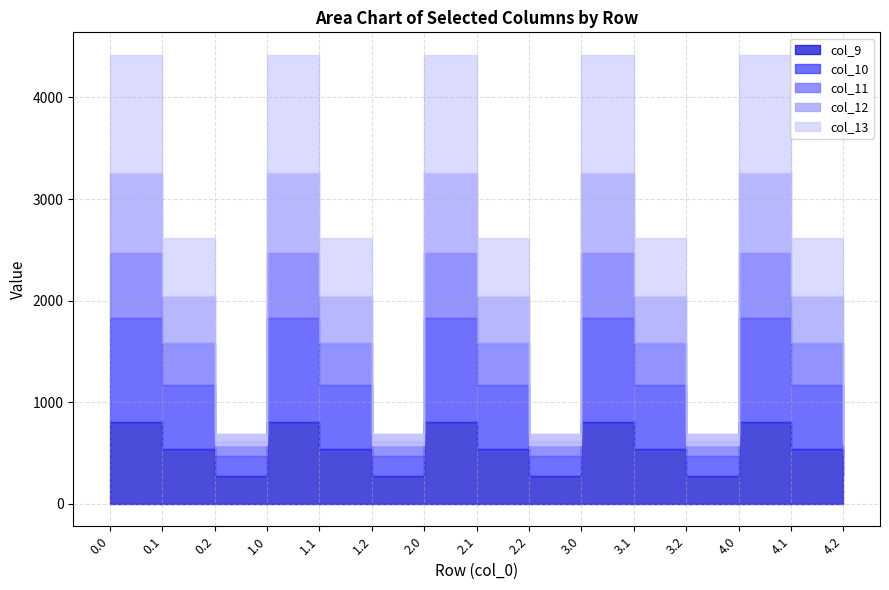

How many lines are shown in the chart?

5